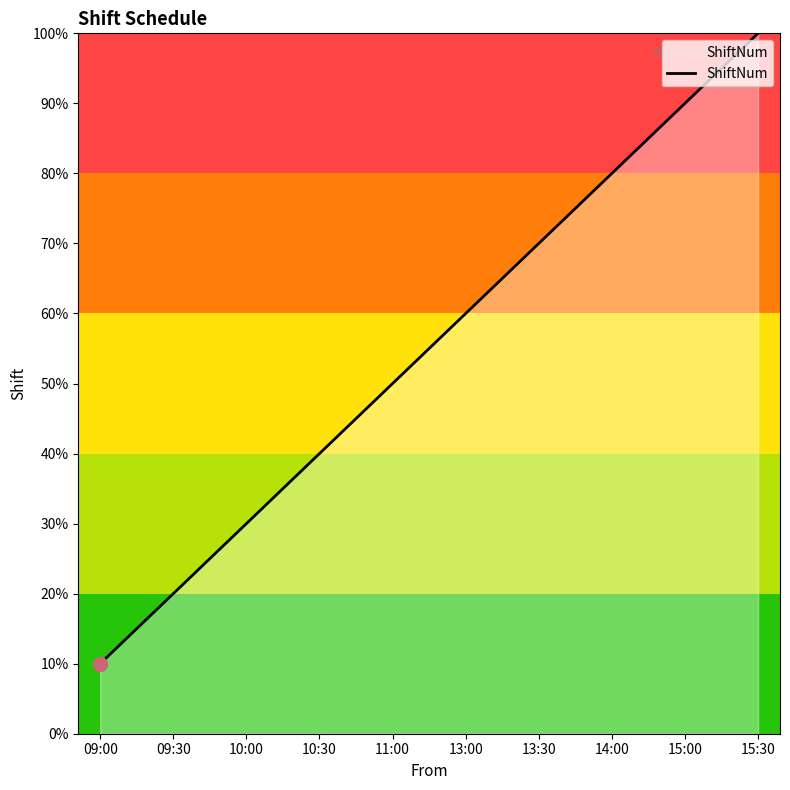

Reading right to left, list all the values displayed in this chart.

10	9	8	7	6	5	4	3	2	1